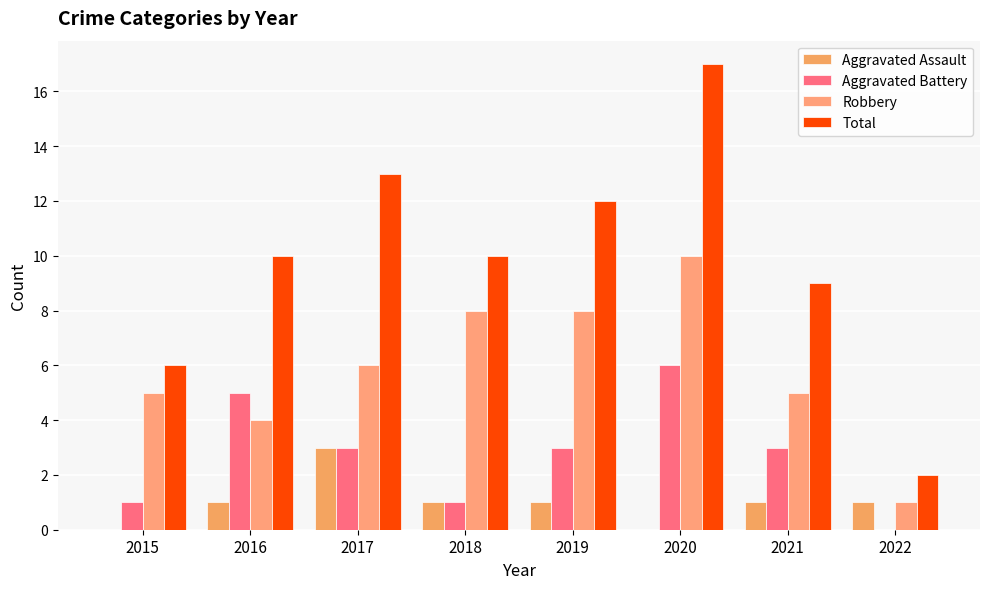

At which label does Robbery reach its peak?

2020